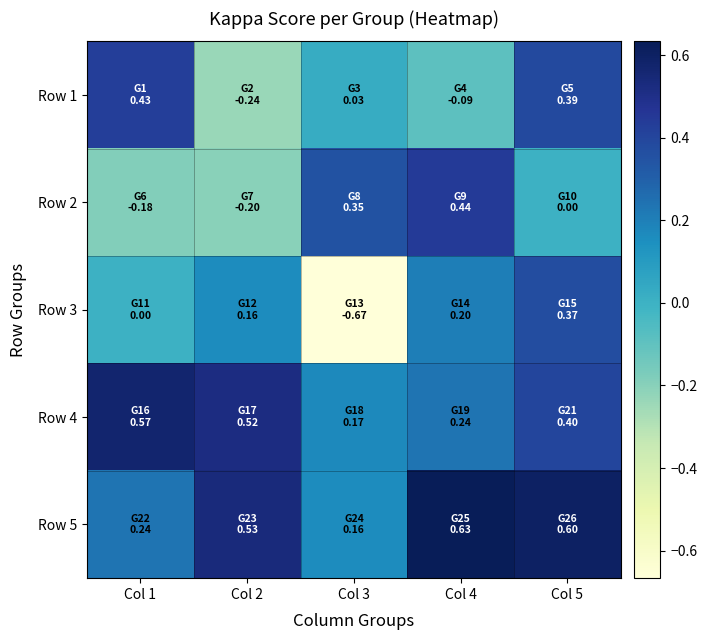

At which category is the sum across all series the highest?

Col 5